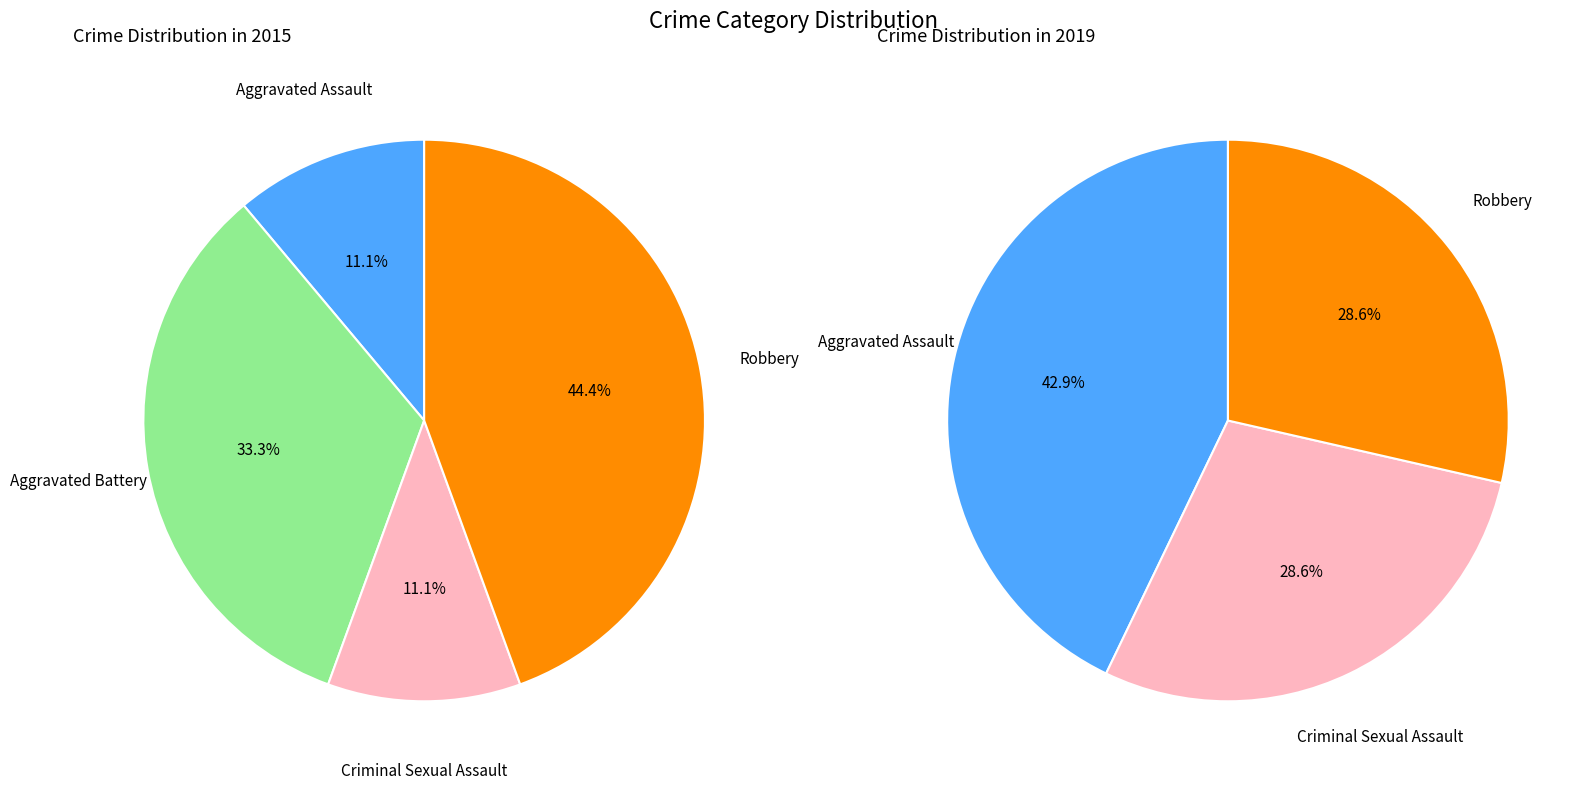

Rank the series by their maximum value, from lowest to highest.

right, left